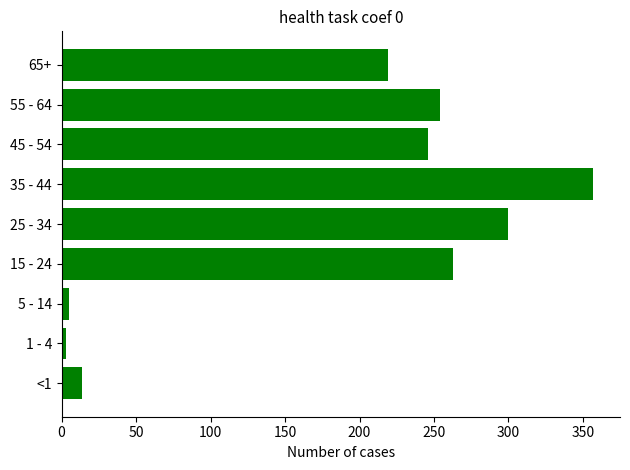

Reading bottom to top, list all the values displayed in this chart.

14	3	5	263	300	357	246	254	219